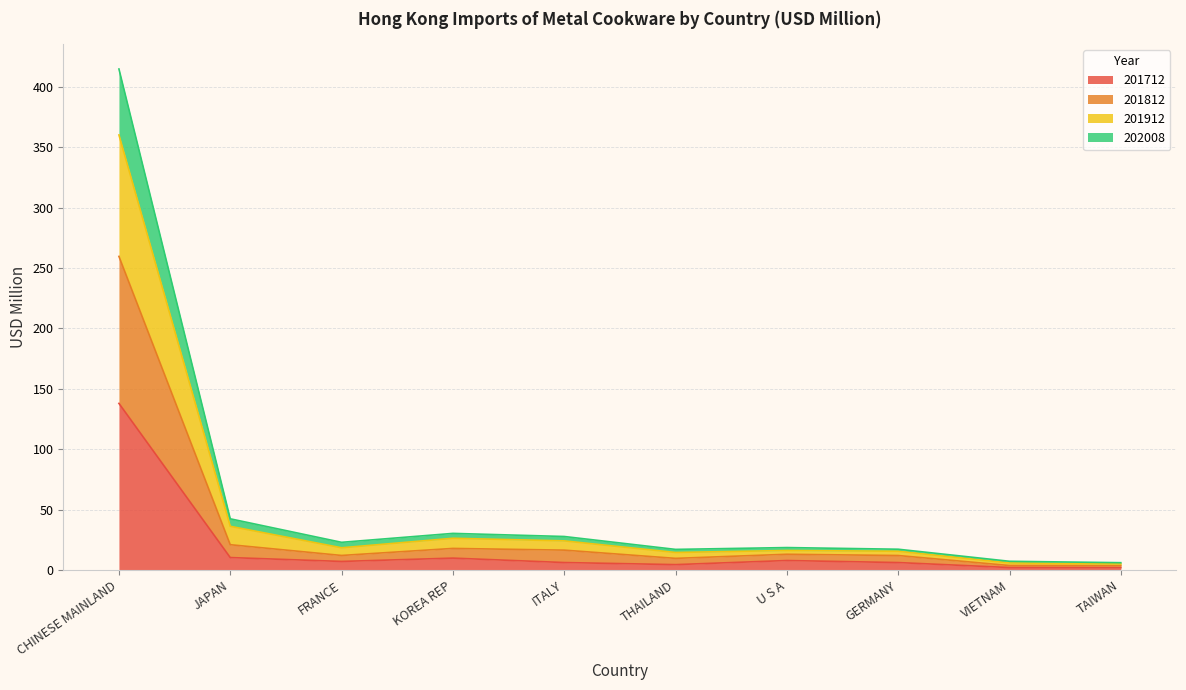

At which category is the sum across all series the highest?

CHINESE MAINLAND